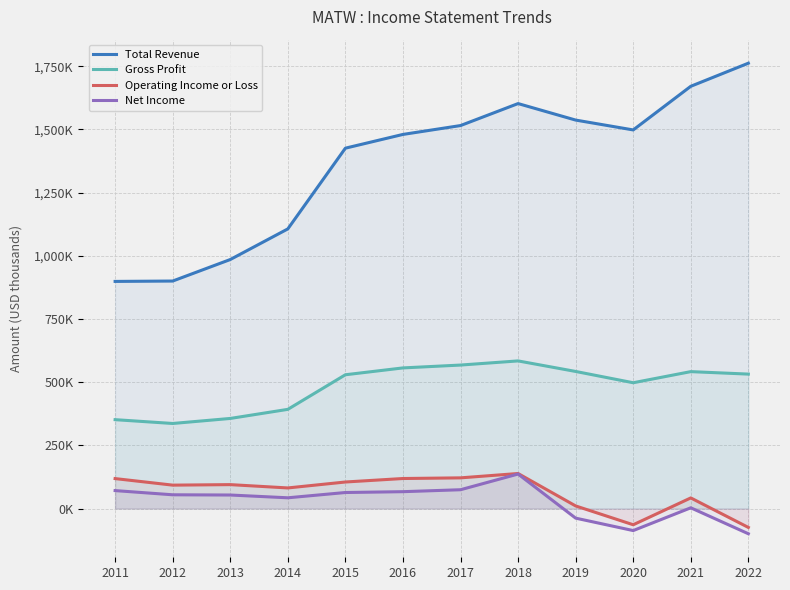

What is the sum of the Gross Profit values at 2020 and 2014?

890300